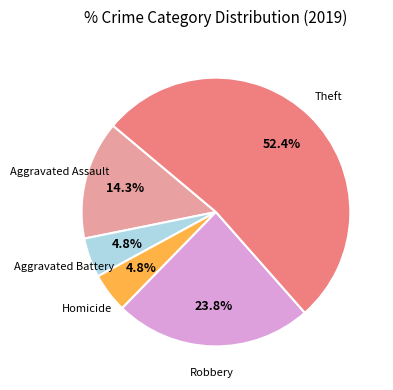

Which category has the biggest portion of the pie?

Theft